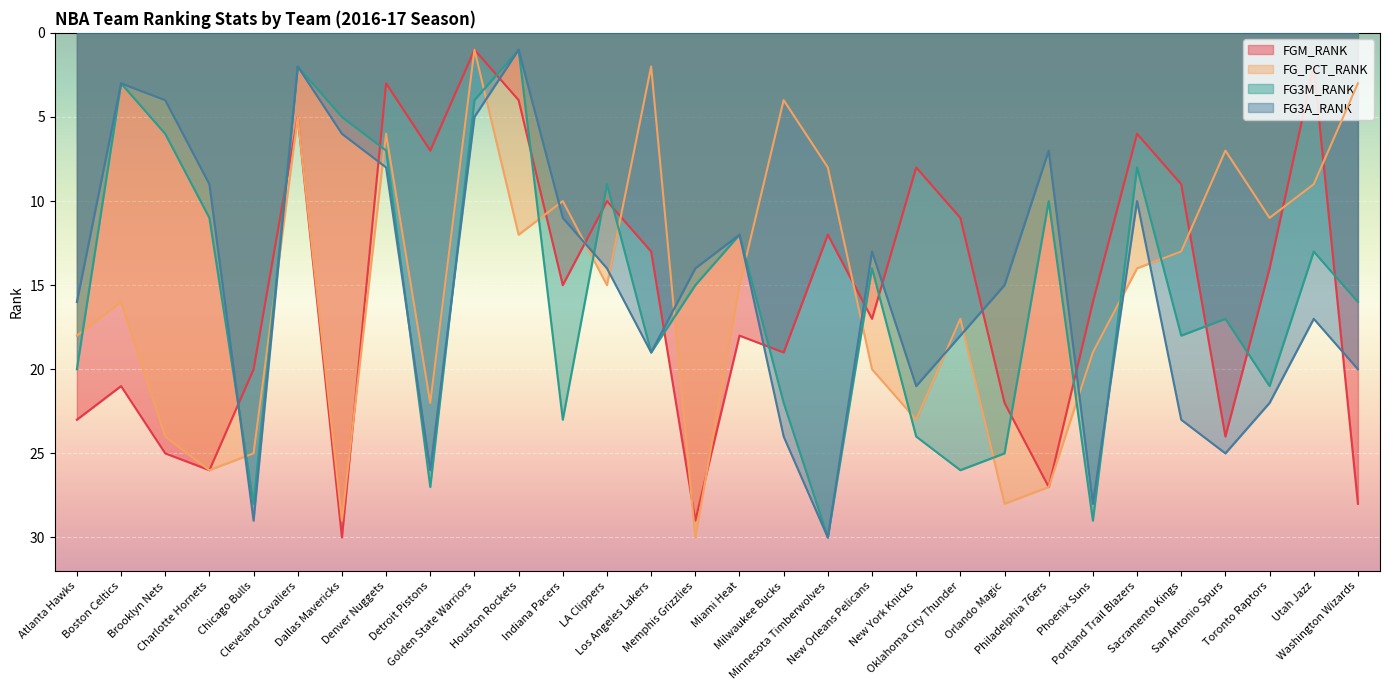

At which category does FG3M_RANK reach its first local valley?

Boston Celtics